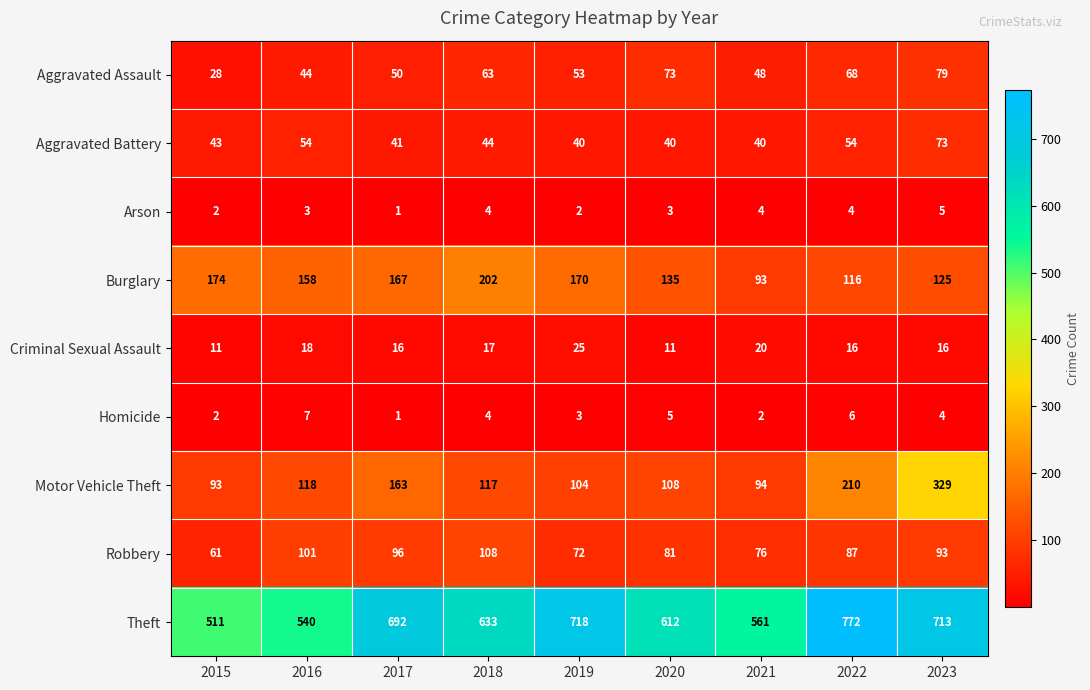

Rank the series by their maximum value, from lowest to highest.

Arson, Homicide, Criminal Sexual Assault, Aggravated Battery, Aggravated Assault, Robbery, Burglary, Motor Vehicle Theft, Theft